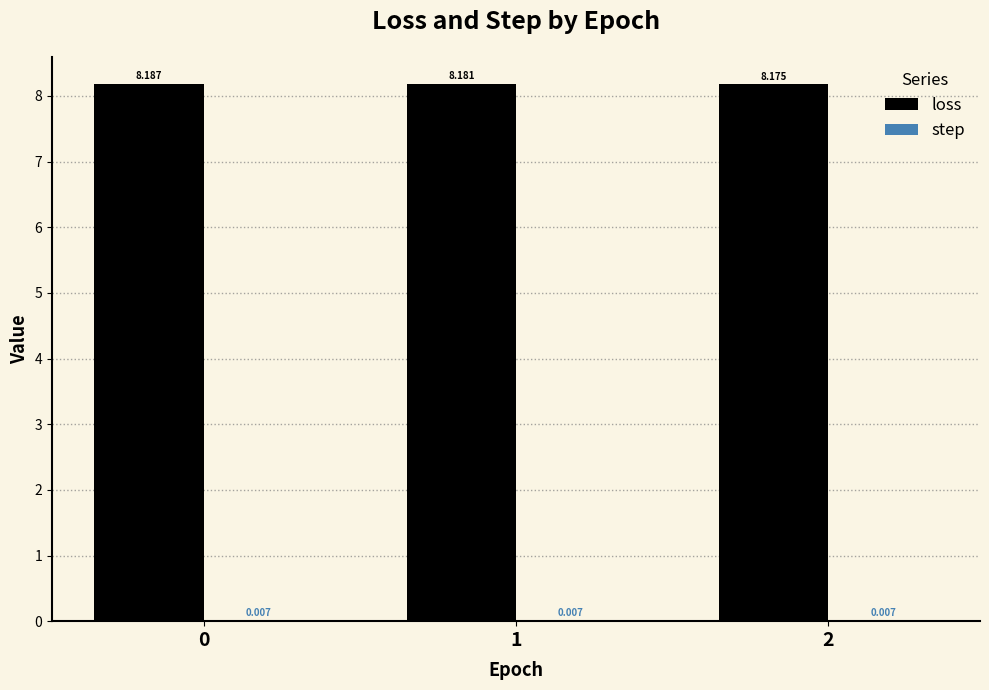

Between 0 and 1, which series saw the biggest shift?

loss